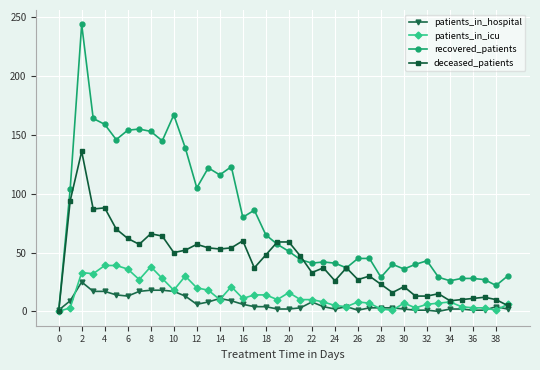

What is the highest value of the patients_in_icu series?

39